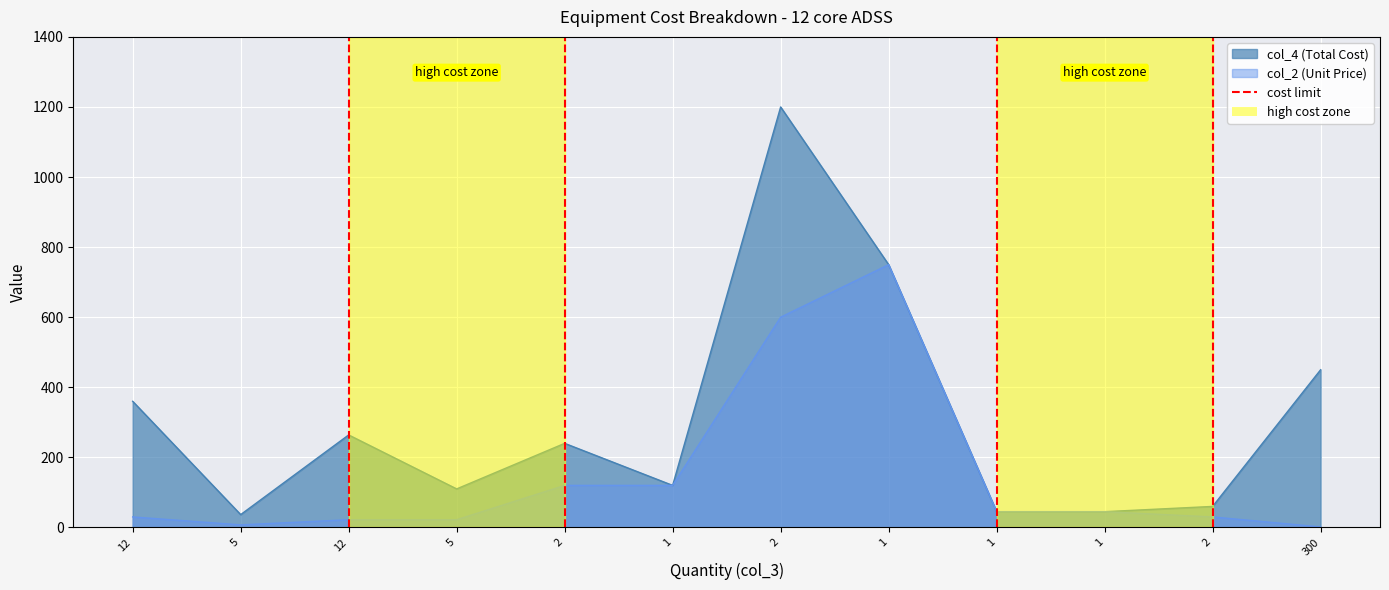

Reading right to left, transcribe all the data shown in this chart.

col_4 (Total Cost): 300=450.0	2=60.0	1=45.0	1=45.0	1=750.0	2=1200.0	1=120.0	2=240.0	5=110.0	12=264.0	5=36.6	12=360.0
col_2 (Unit Price): 300=1.5	2=30.0	1=45.0	1=45.0	1=750.0	2=600.0	1=120.0	2=120.0	5=22.0	12=22.0	5=7.3	12=30.0